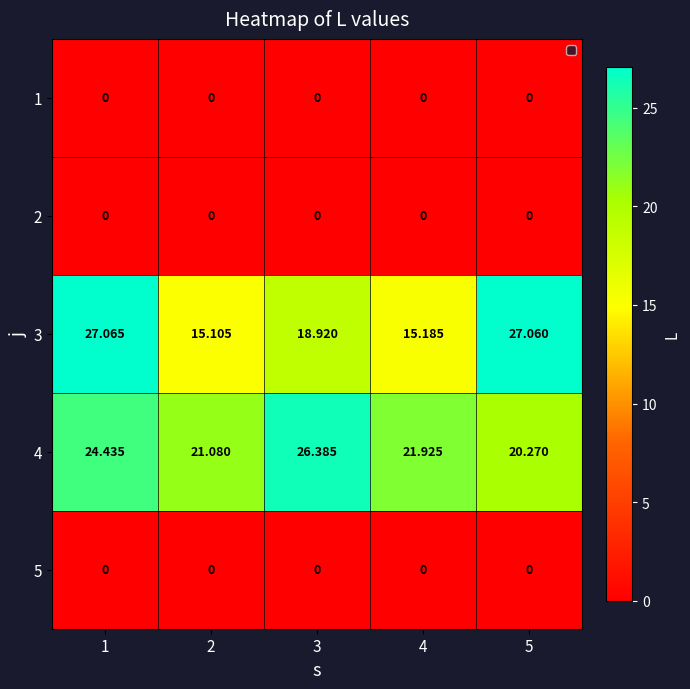

Is the value of 1 at 5 greater than the value of 3 at 1?

No